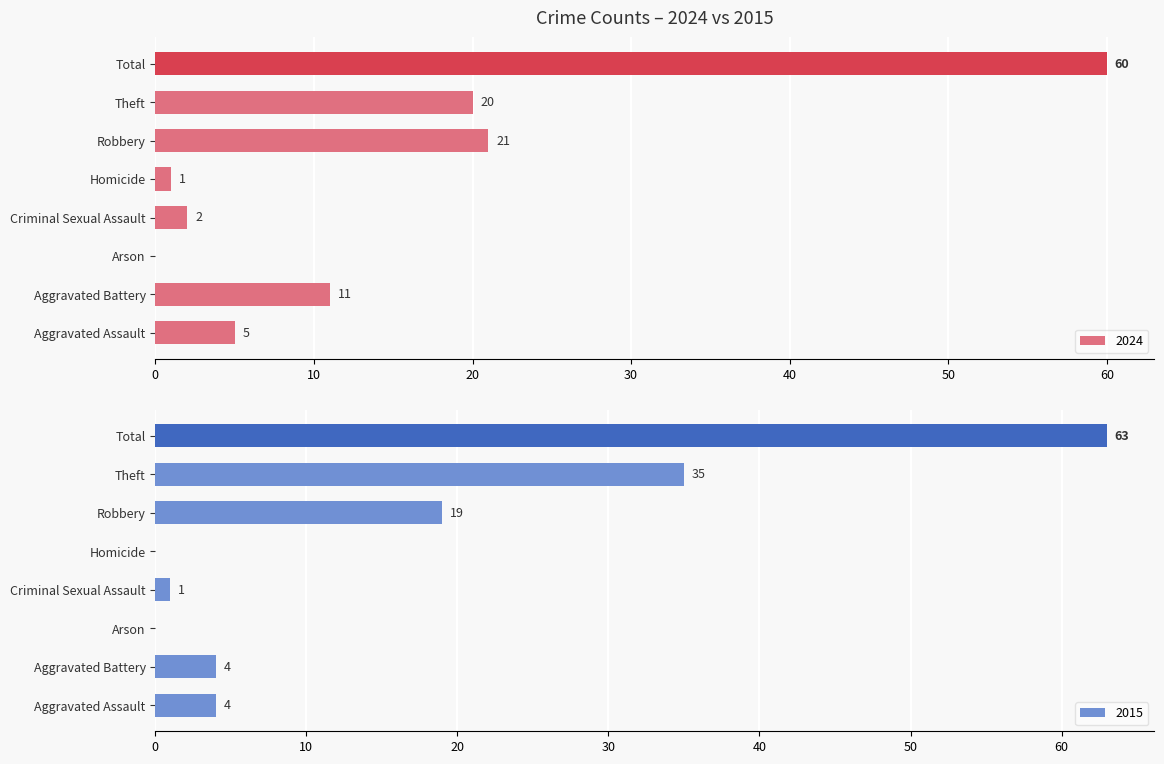

What is the maximum value for 2024?

60